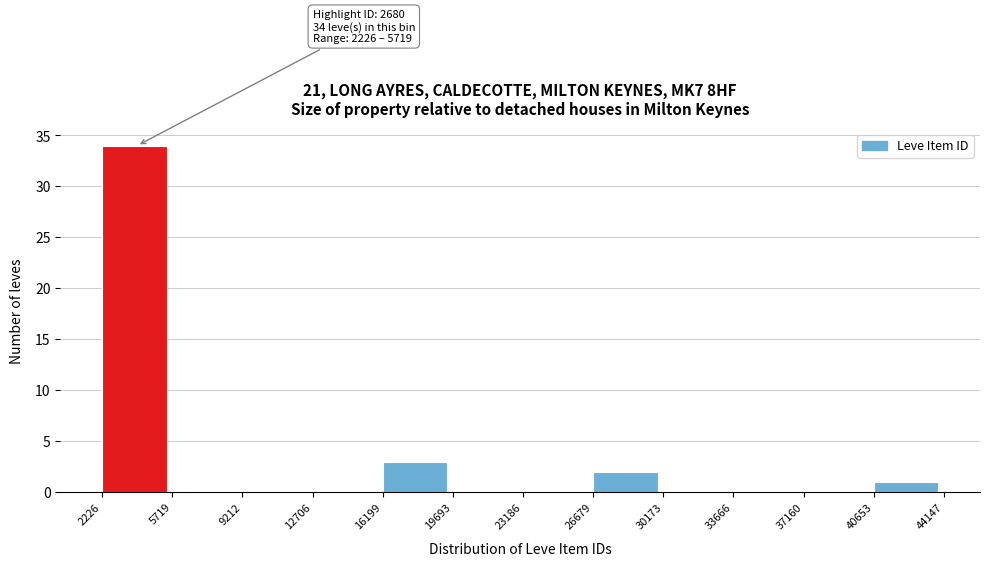

Which range on the x-axis has the tallest bar?

2226 to 5719